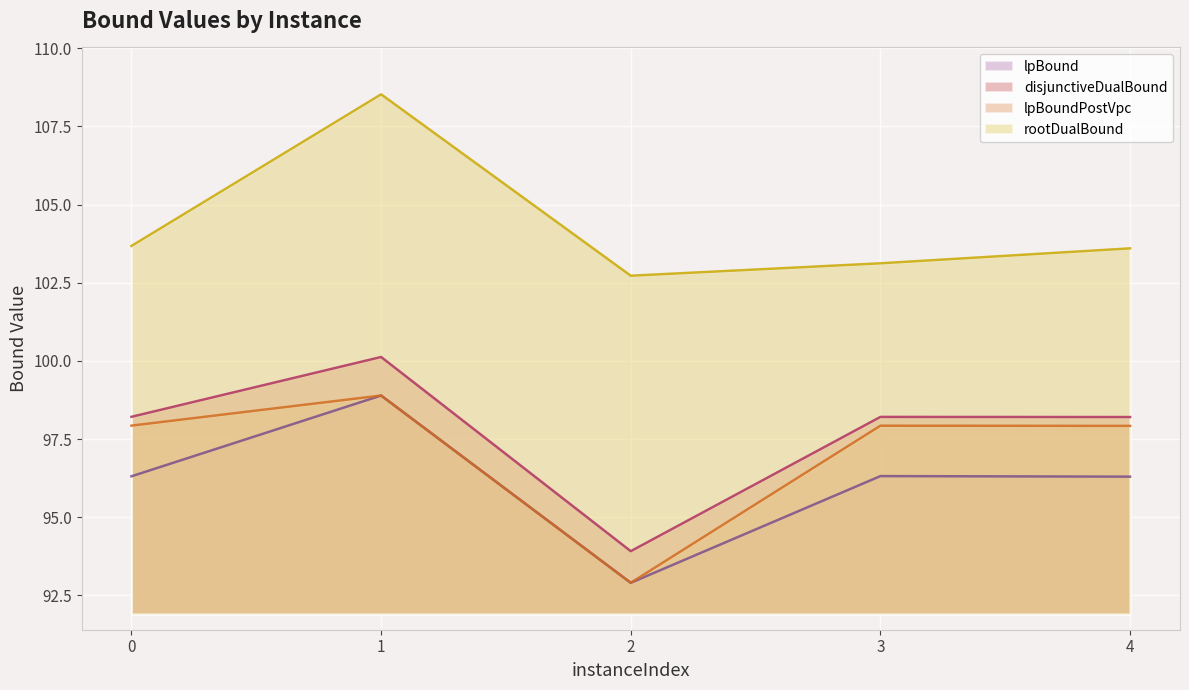

How many data points does each series have?

5